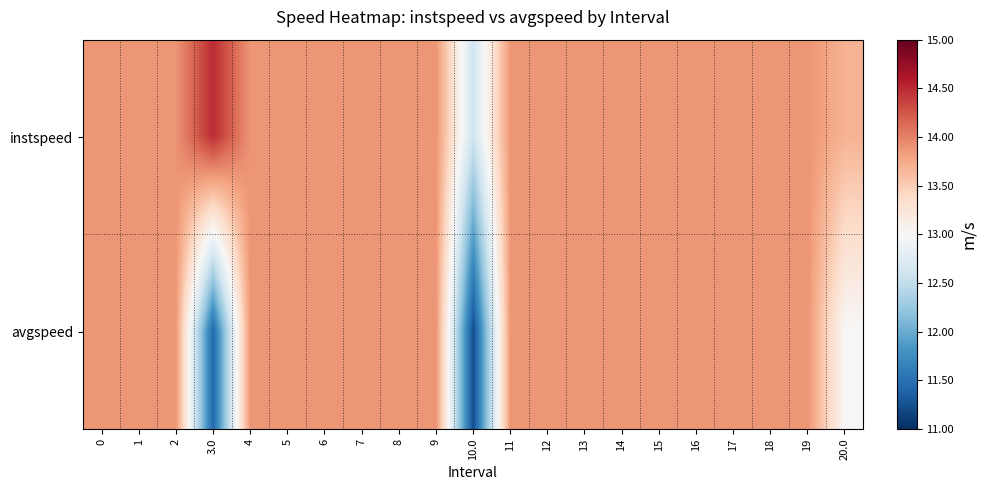

List the series in order of their overall mean, highest first.

instspeed, avgspeed